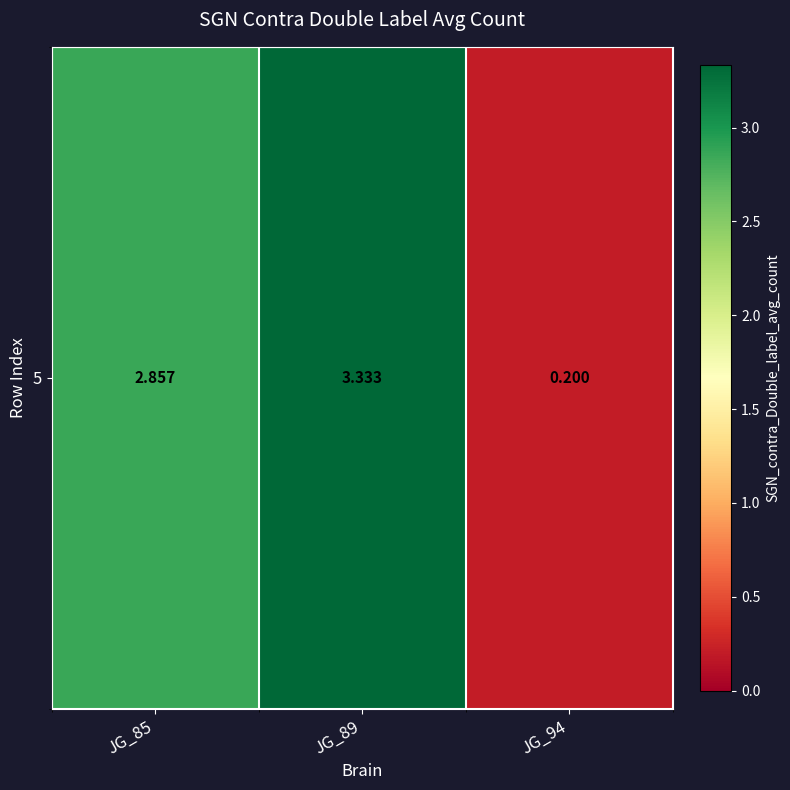

What is the approximate value at JG_85?

2.9